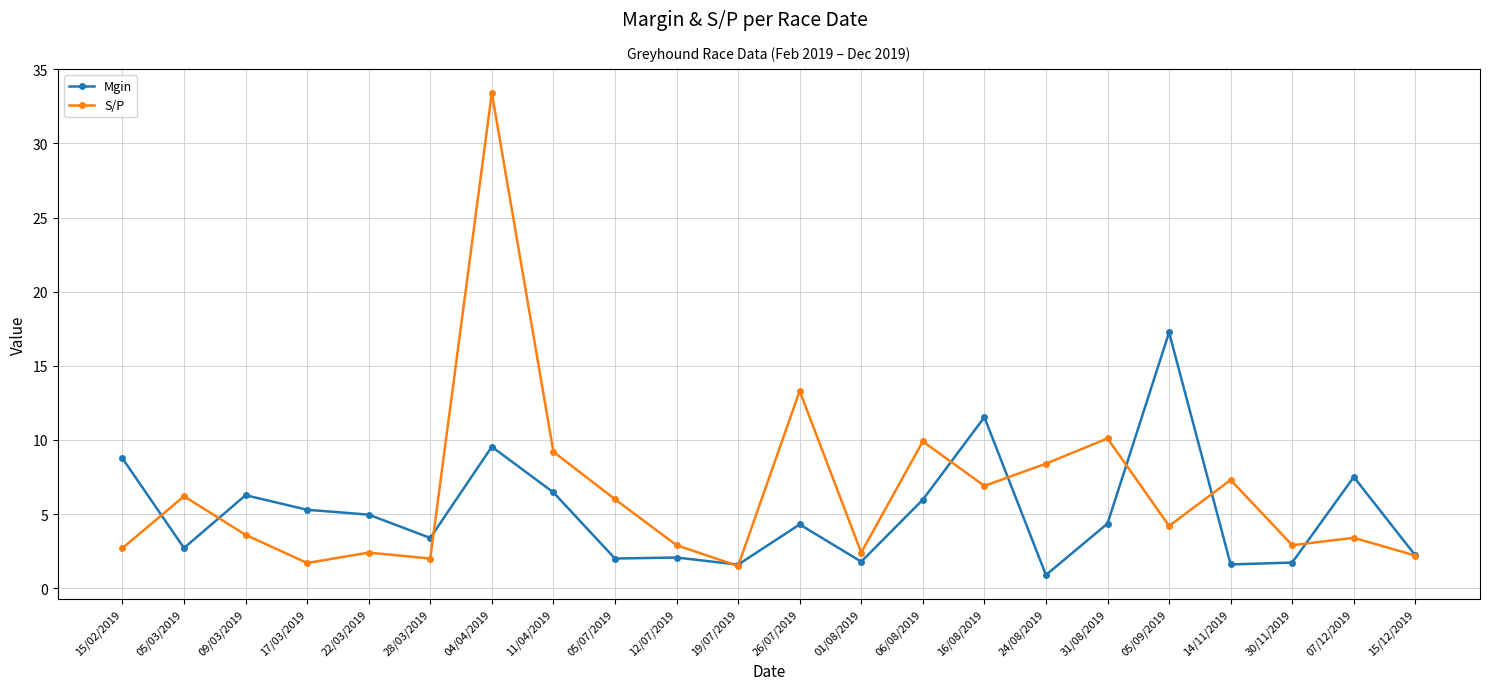

What is the label of the 16th point from the left?

24/08/2019